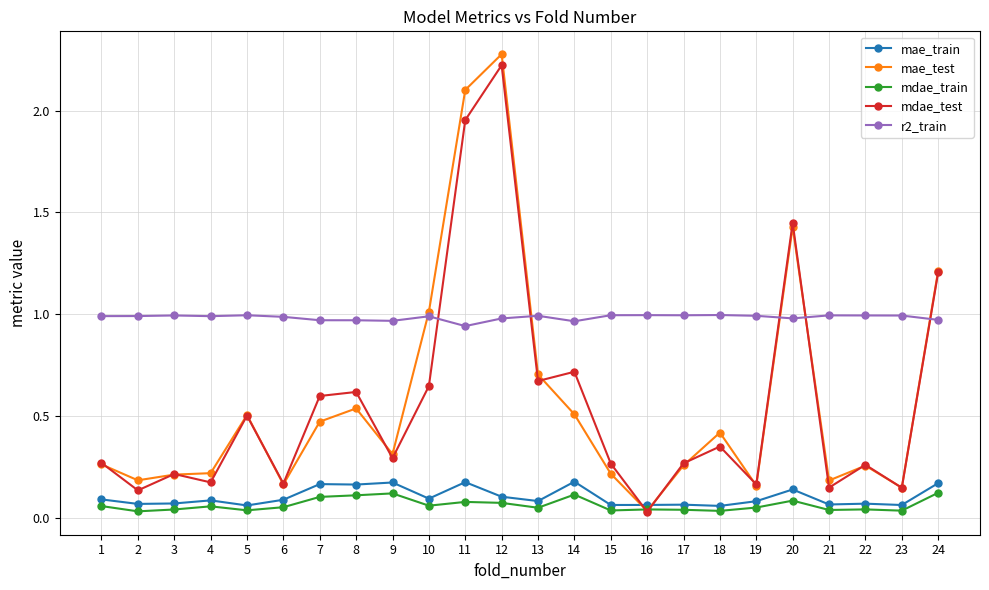

Rank the series by their maximum value, from lowest to highest.

mdae_train, mae_train, r2_train, mdae_test, mae_test